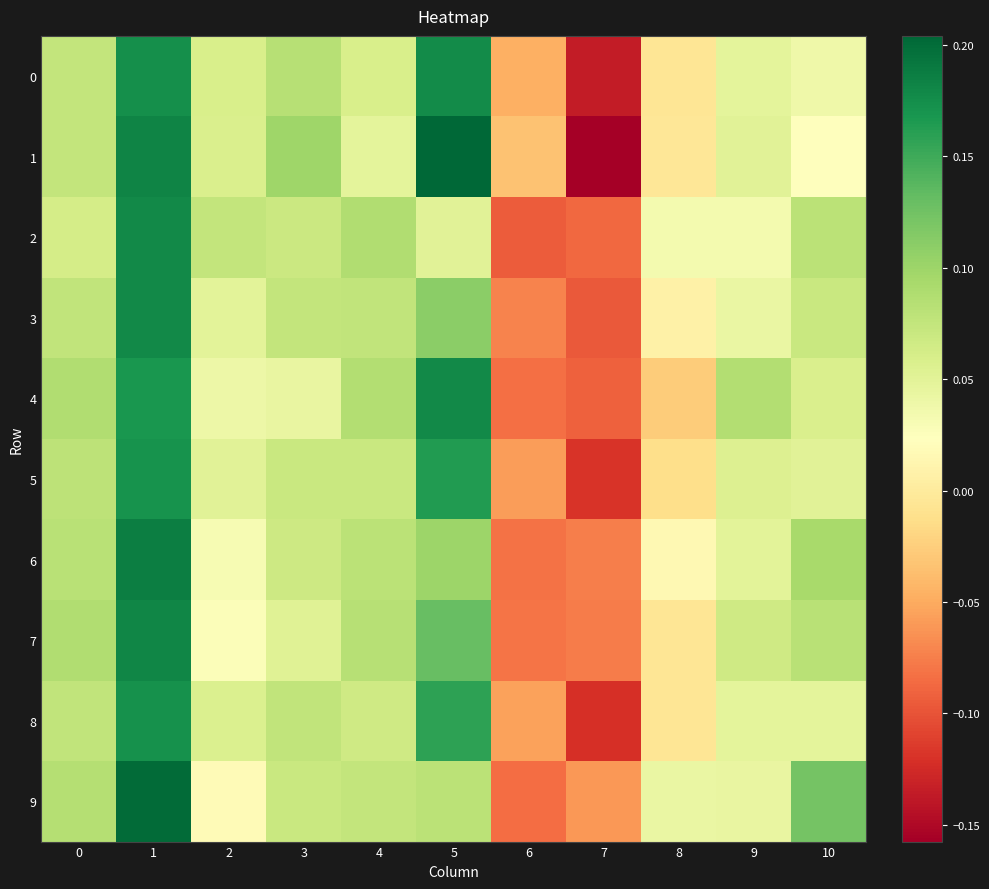

Which series has the largest range (max minus min)?

1